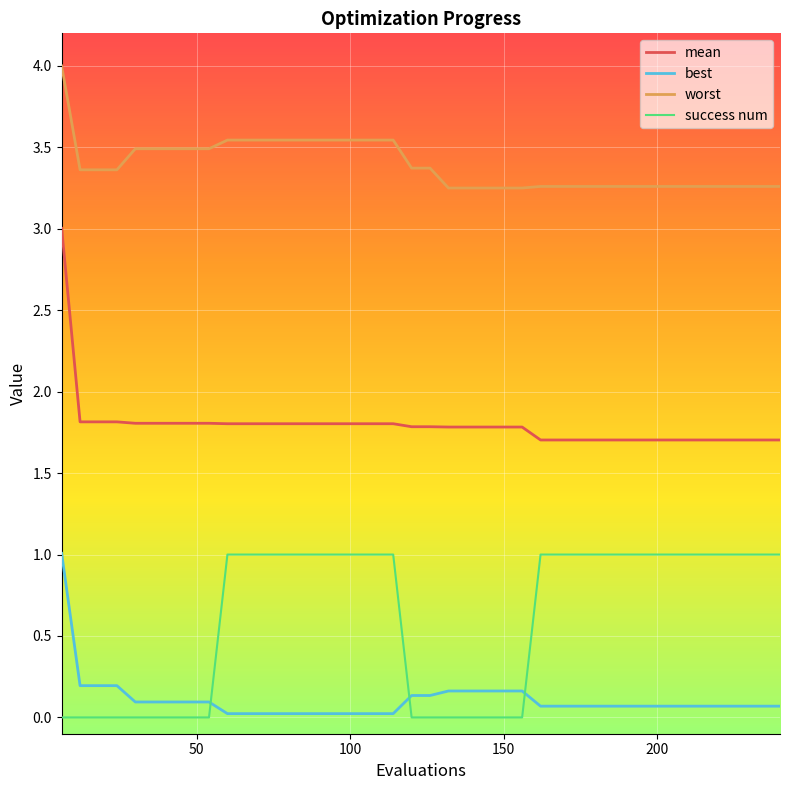

Which series has the largest total across all categories?

worst